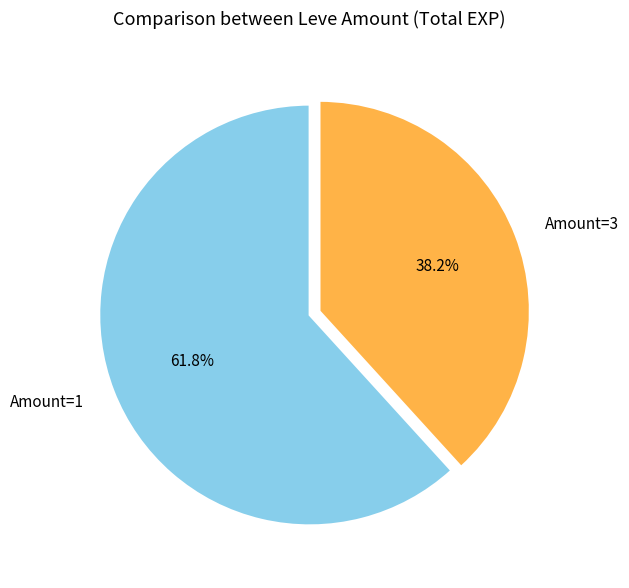

To the nearest percent, what is the difference between the largest and smallest slice percentages?

24%